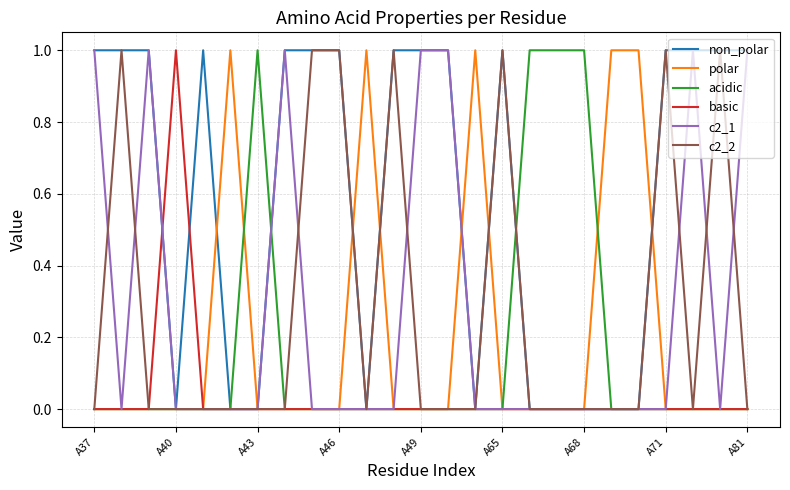

What are all the series names shown in the legend?

non_polar, polar, acidic, basic, c2_1, c2_2